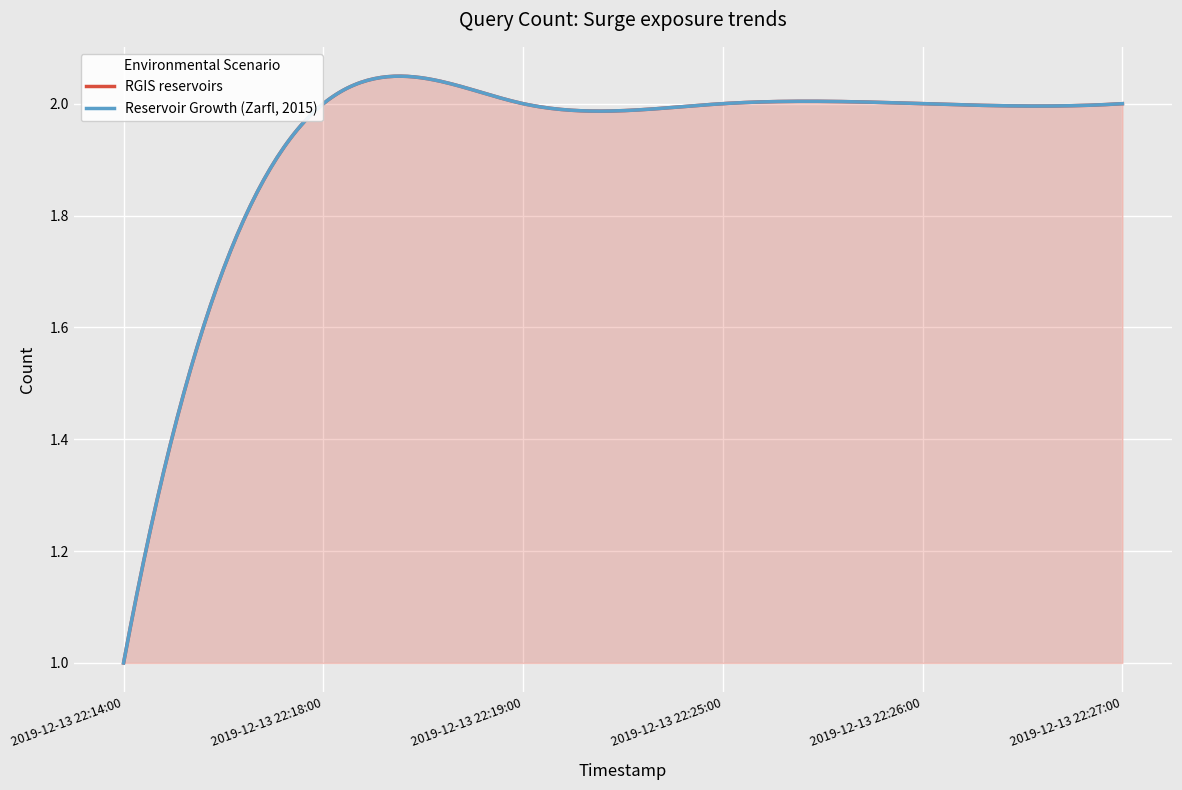

How many lines are shown in the chart?

2